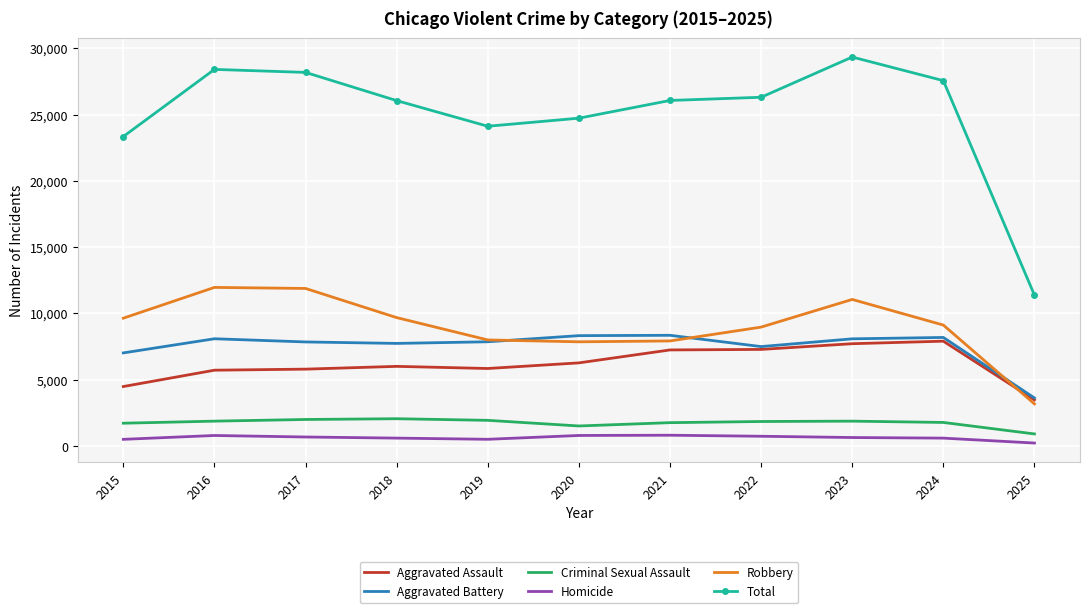

What is the total value across all series at 2023?

58688